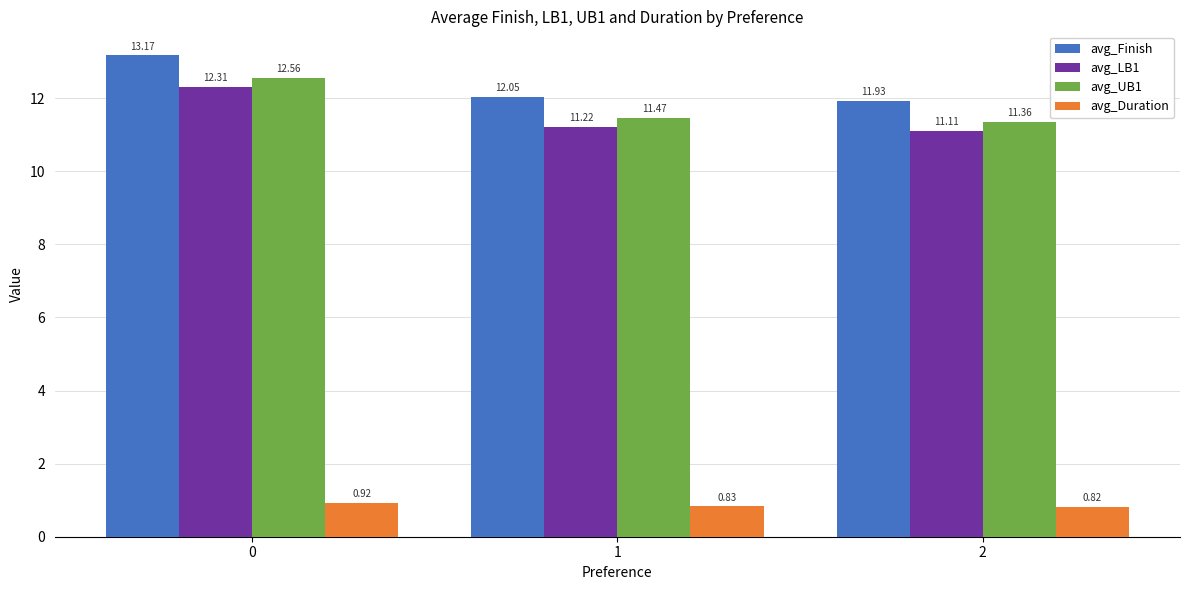

Between 1 and 2, which series saw the biggest shift?

avg_Finish